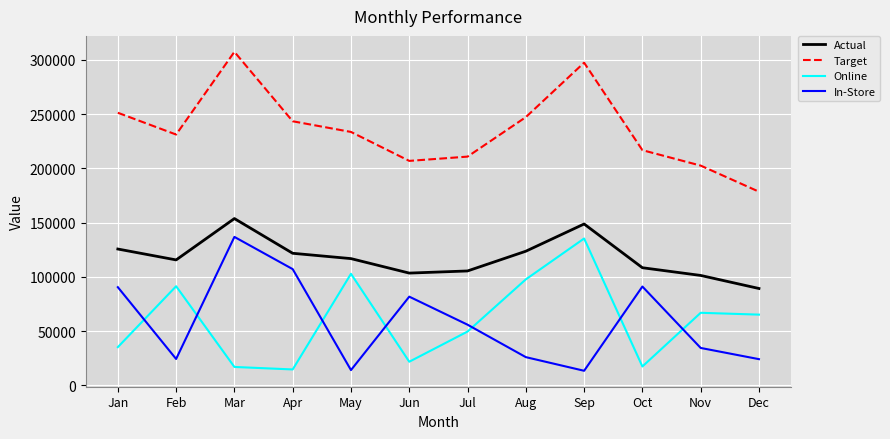

What is the difference between the maximum and second lowest values in the In-Store series?

122753.7